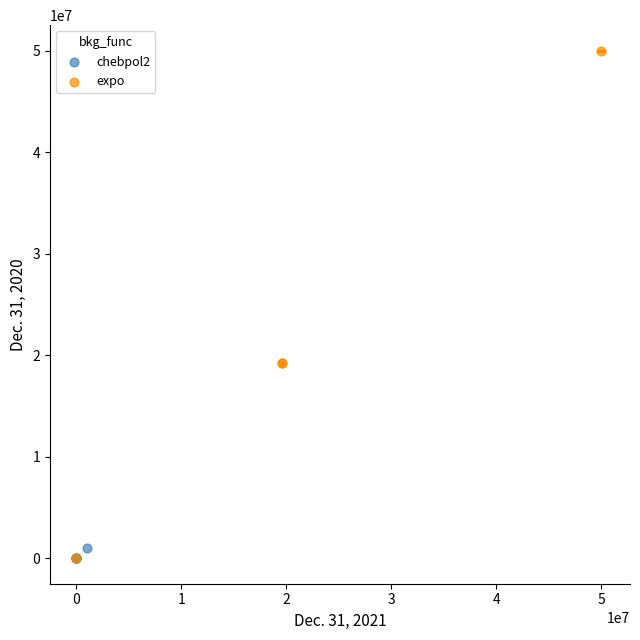

Which series has the largest Y range (max minus min)?

expo